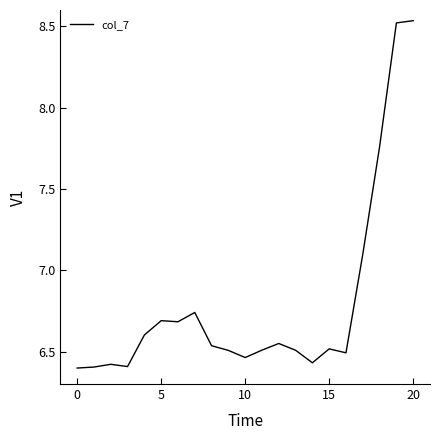

What is the difference between the maximum and minimum values?

2.1